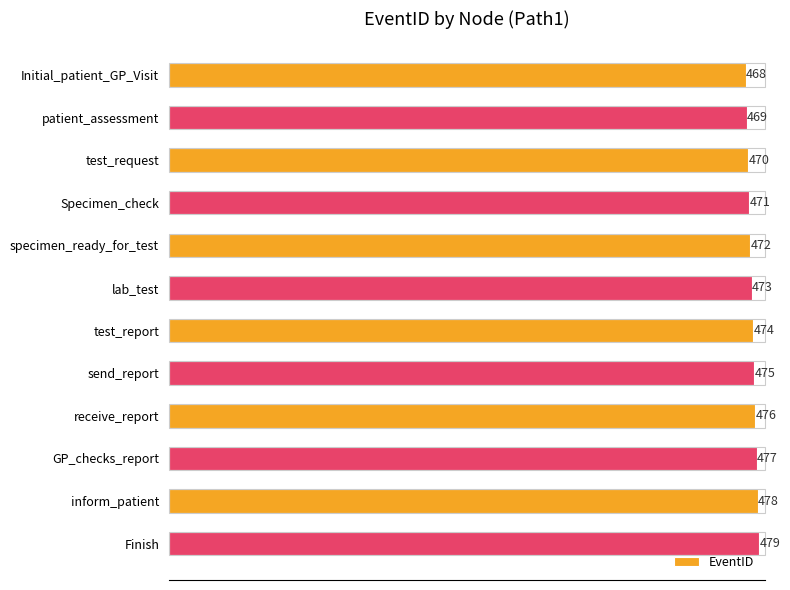

Does the chart contain any negative values?

No